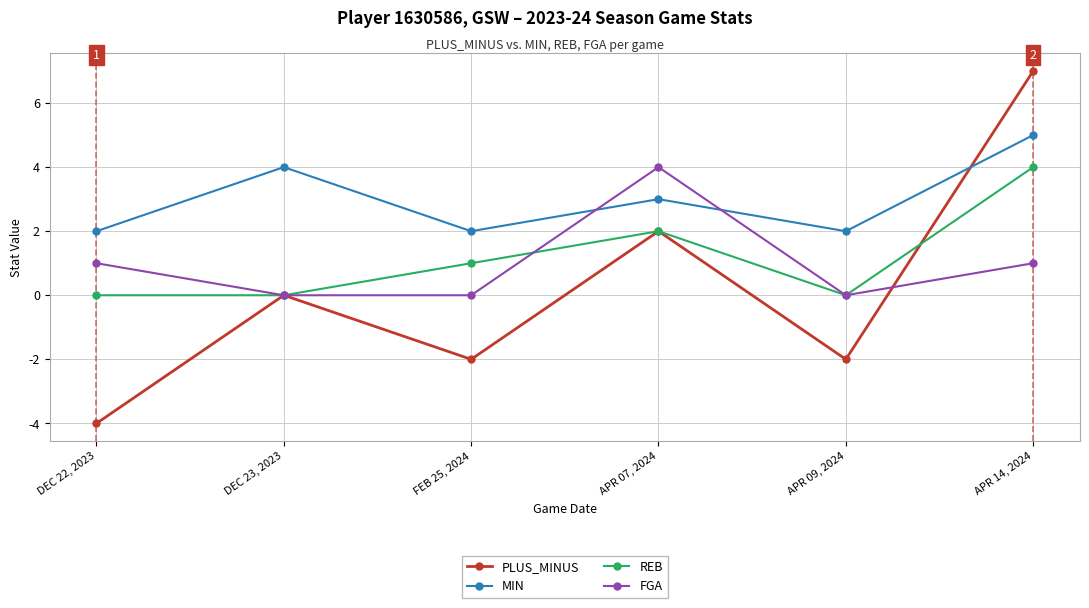

What is the difference between the maximum and second lowest values in the REB series?

4